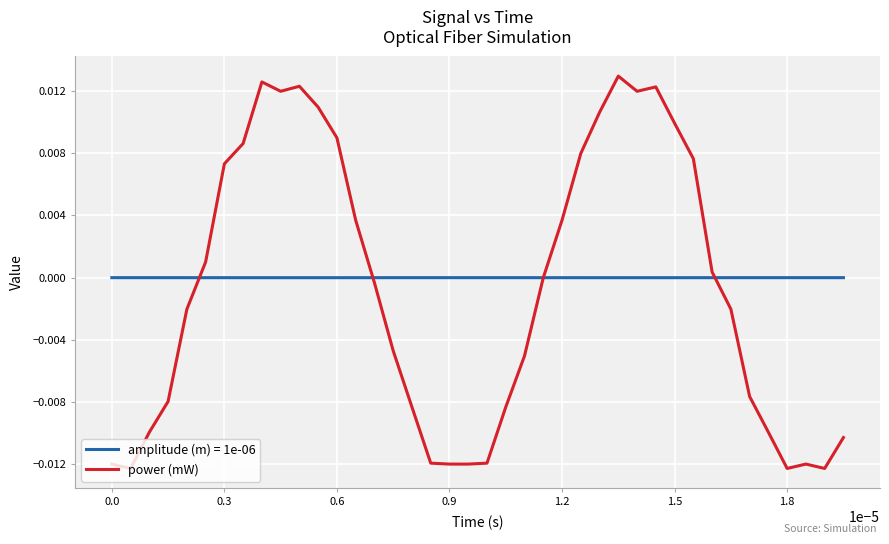

Rank the series by their maximum value, from lowest to highest.

amplitude (m) = 1e-06, power (mW)